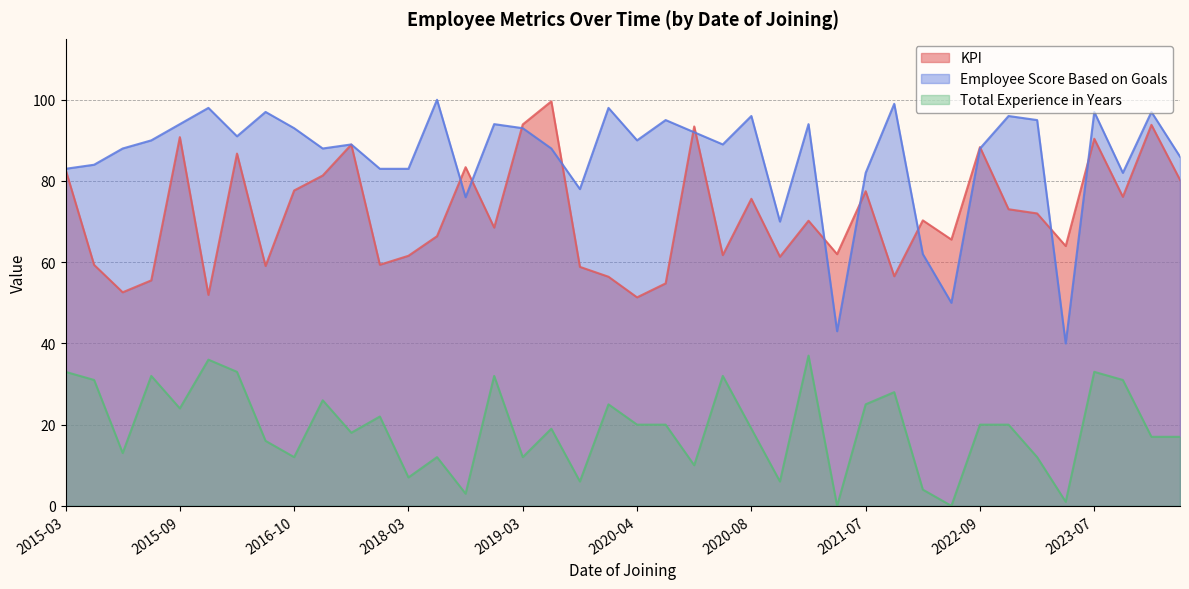

True or false: Total Experience in Years and KPI intersect in this chart.

False